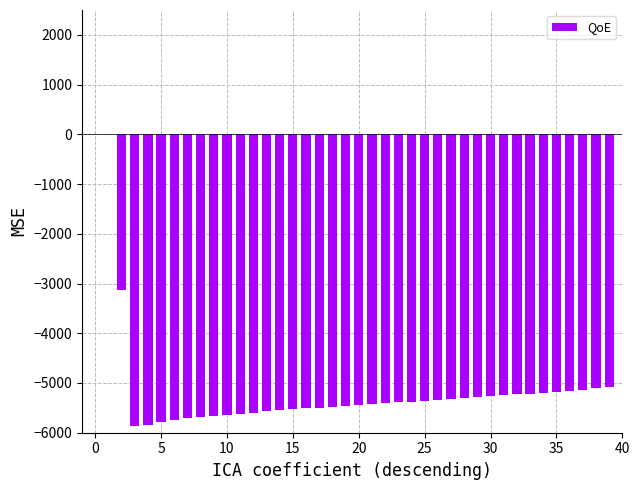

What is the sum of all values?

-204333.6